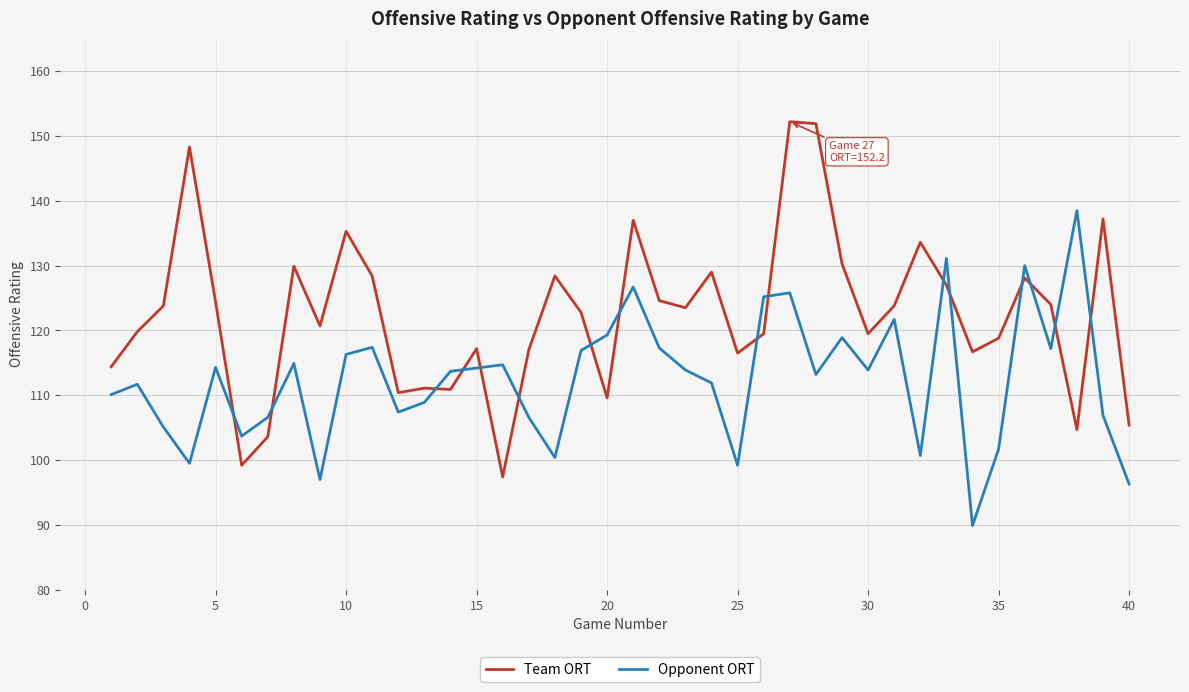

List the series in order of their overall mean, lowest first.

Opponent ORT, Team ORT